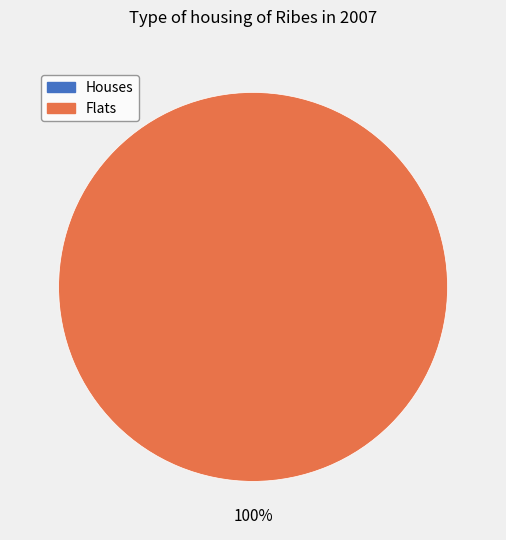

Between 1 and 0, which is larger?

1